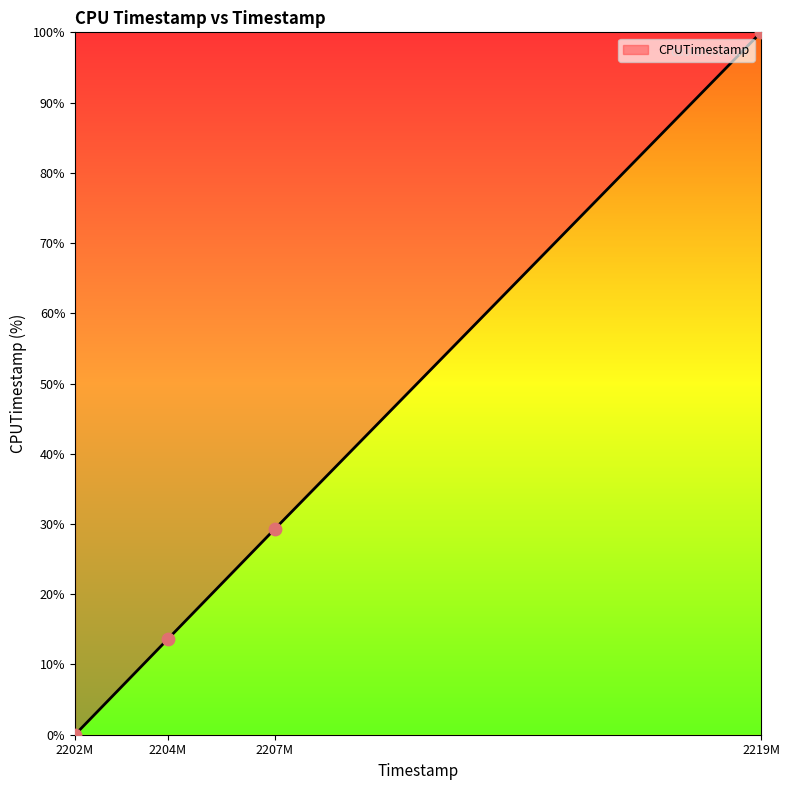

What is the change in value from 2204M to 2219M?

+86.4